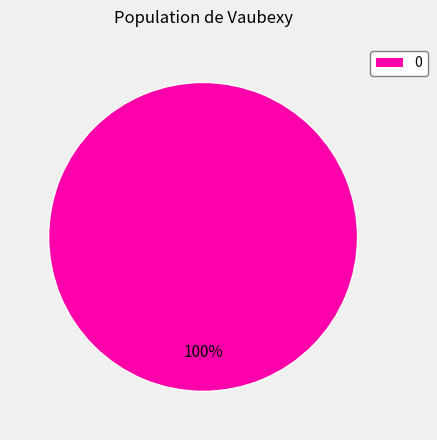

Does any single category account for the majority?

Yes